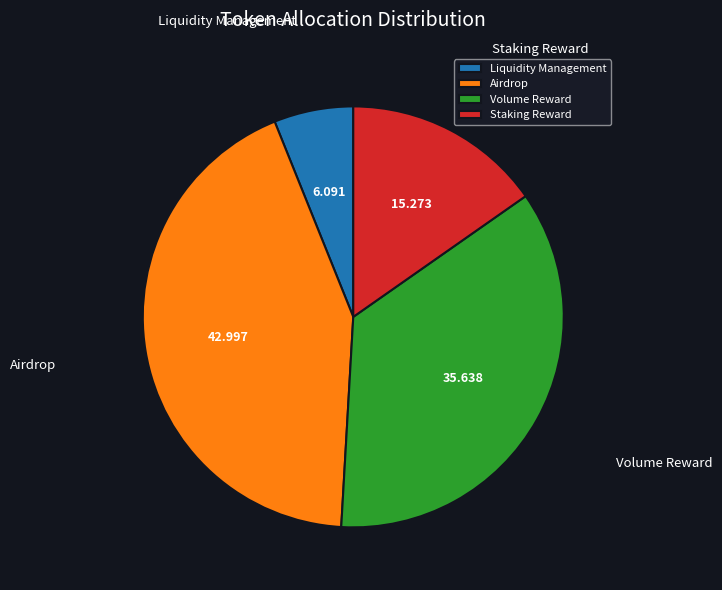

Does any single category account for the majority?

No